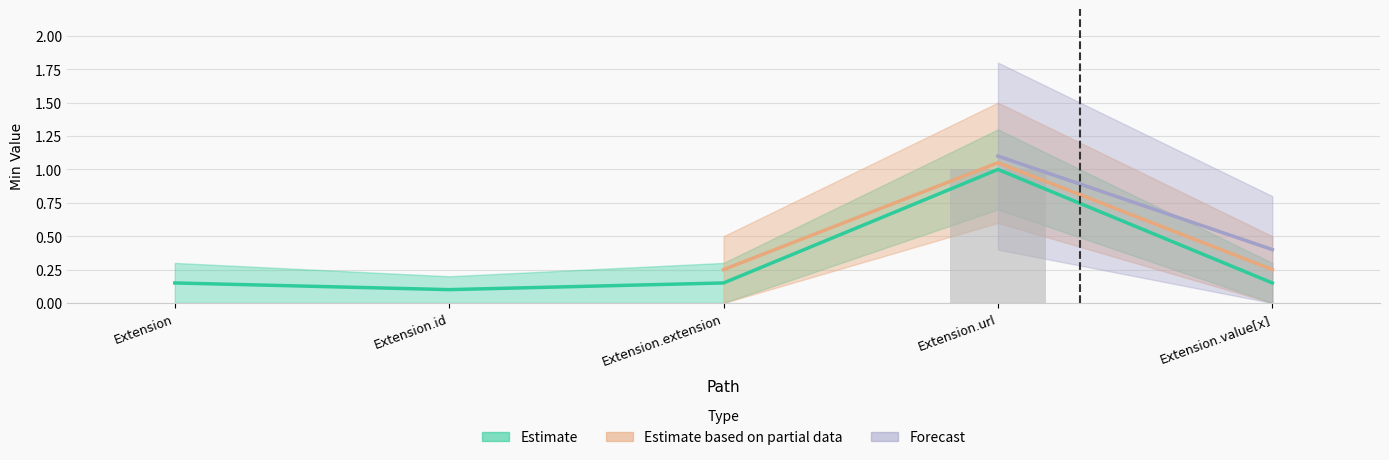

What is the sum of the Base Min values at Extension.url and Extension.value[x]?

1.1